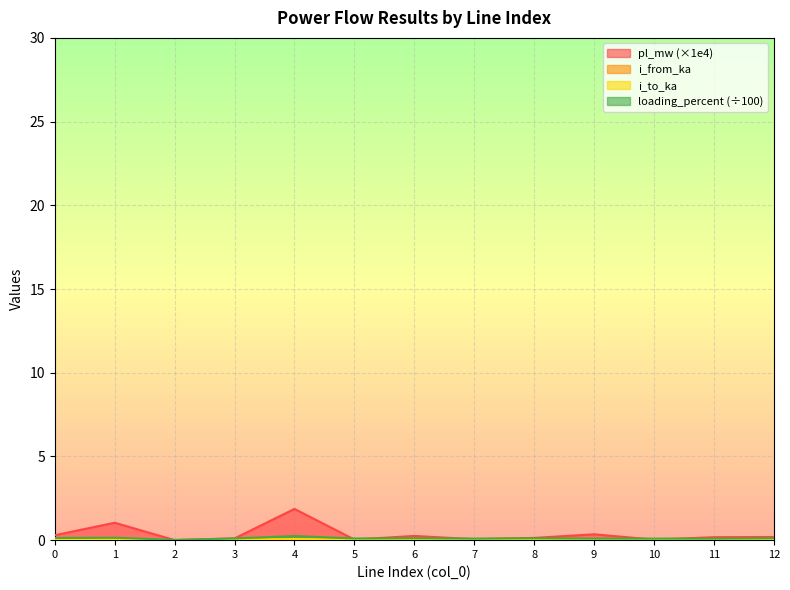

At how many categories does at least one series exceed 0?

13